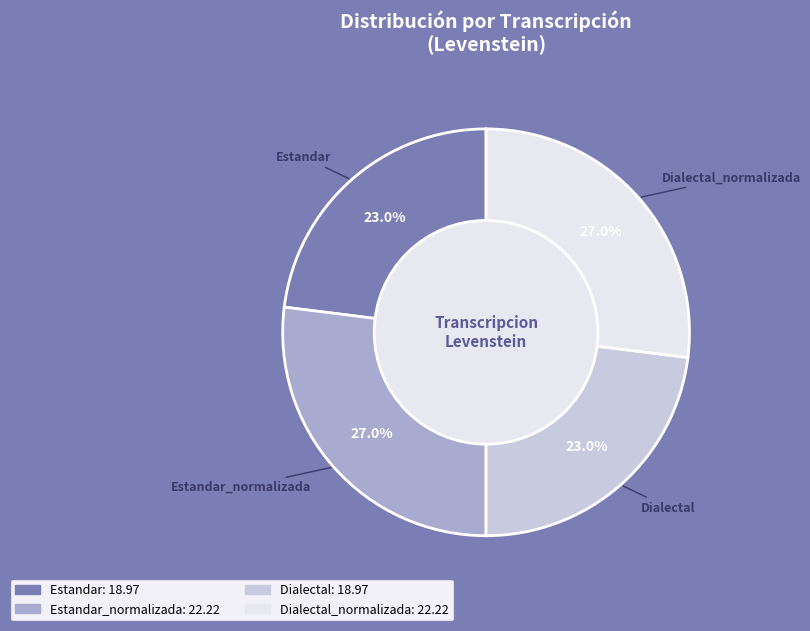

To the nearest percent, what is the difference between the largest and smallest slice percentages?

4%